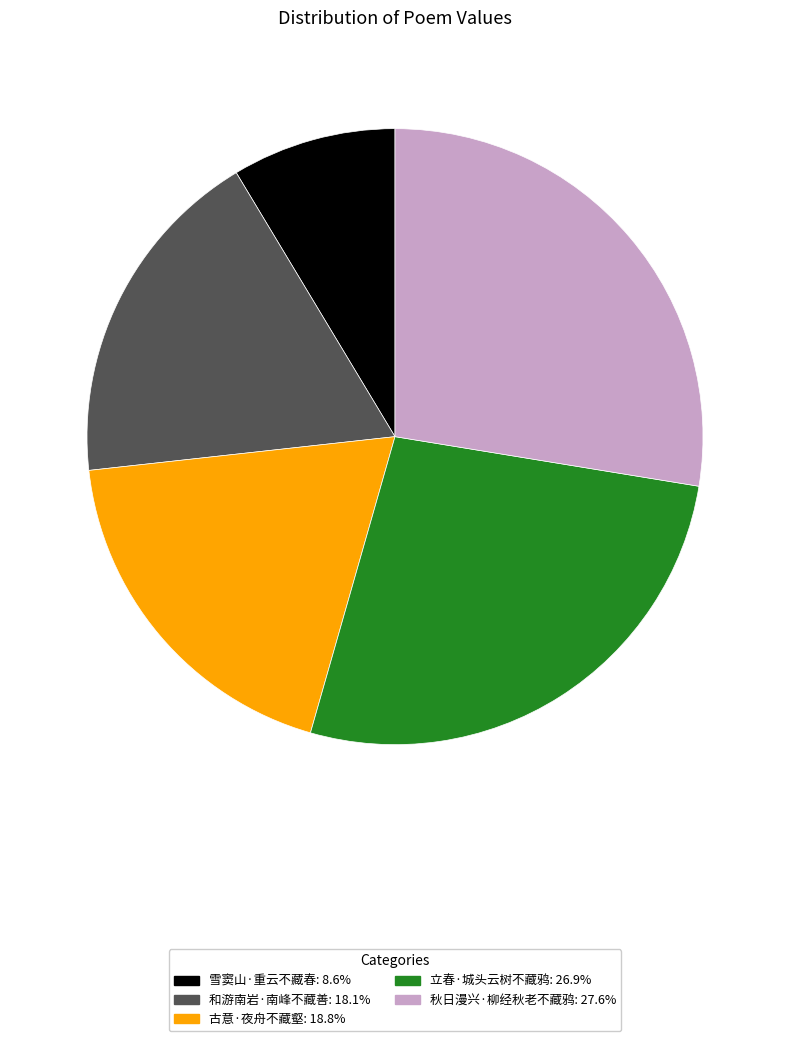

What is the smallest slice in the pie chart?

雪窦山·重云不藏春